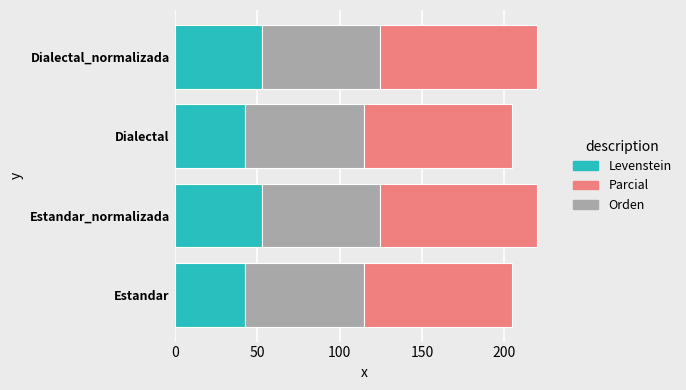

What is the total value across all series at Dialectal_normalizada?

219.5